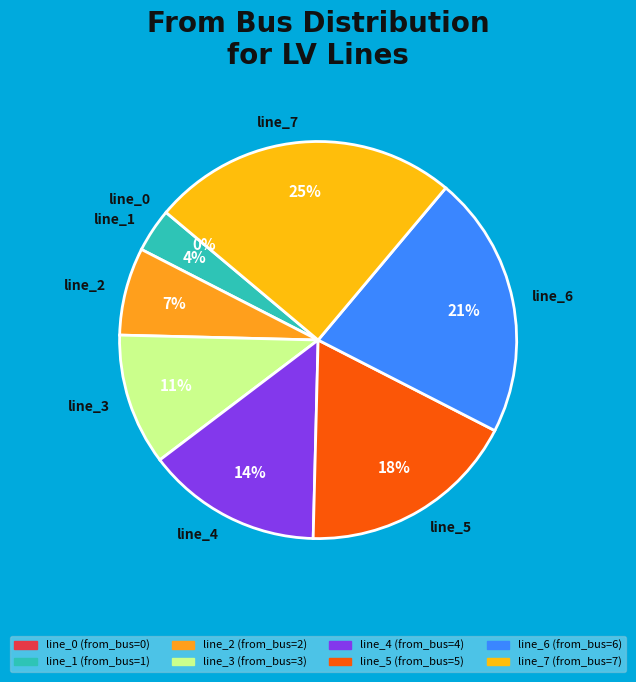

Is it true that line_6 is 15% of the pie?

False